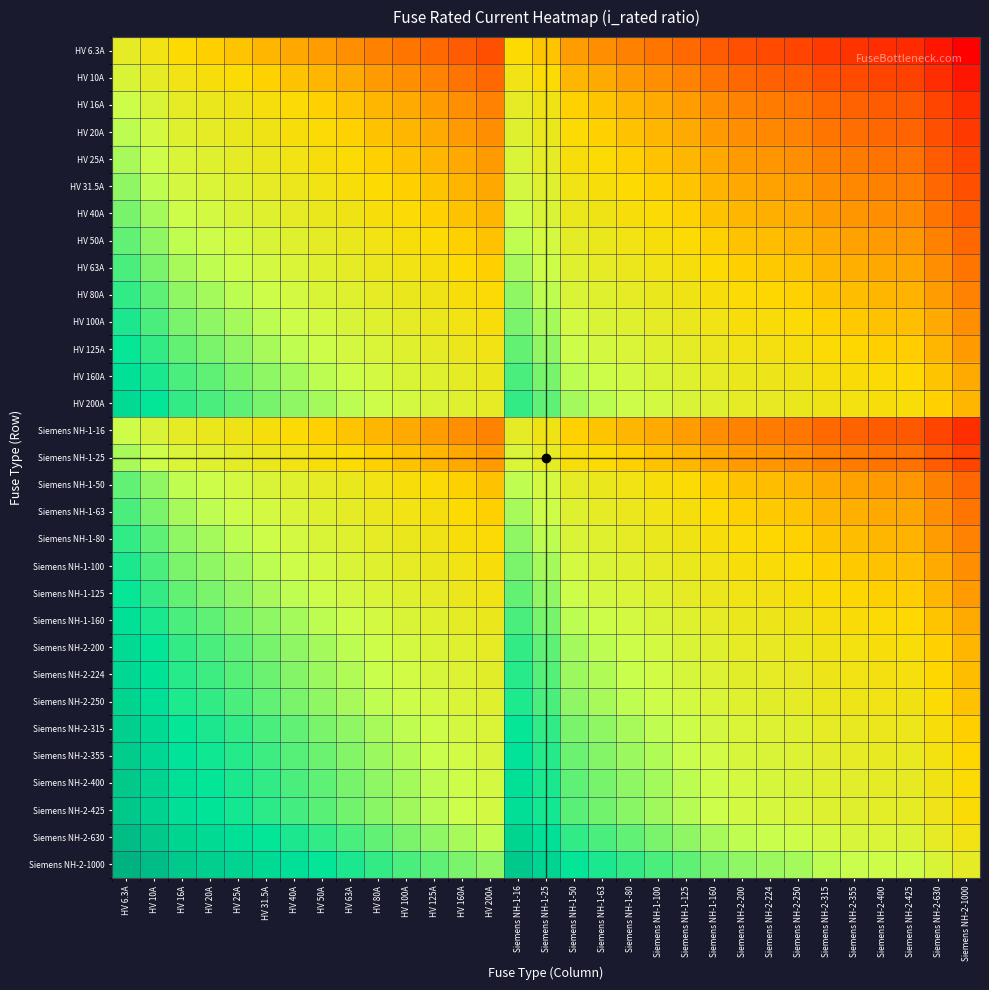

What is the maximum value shown in the chart?

2.2